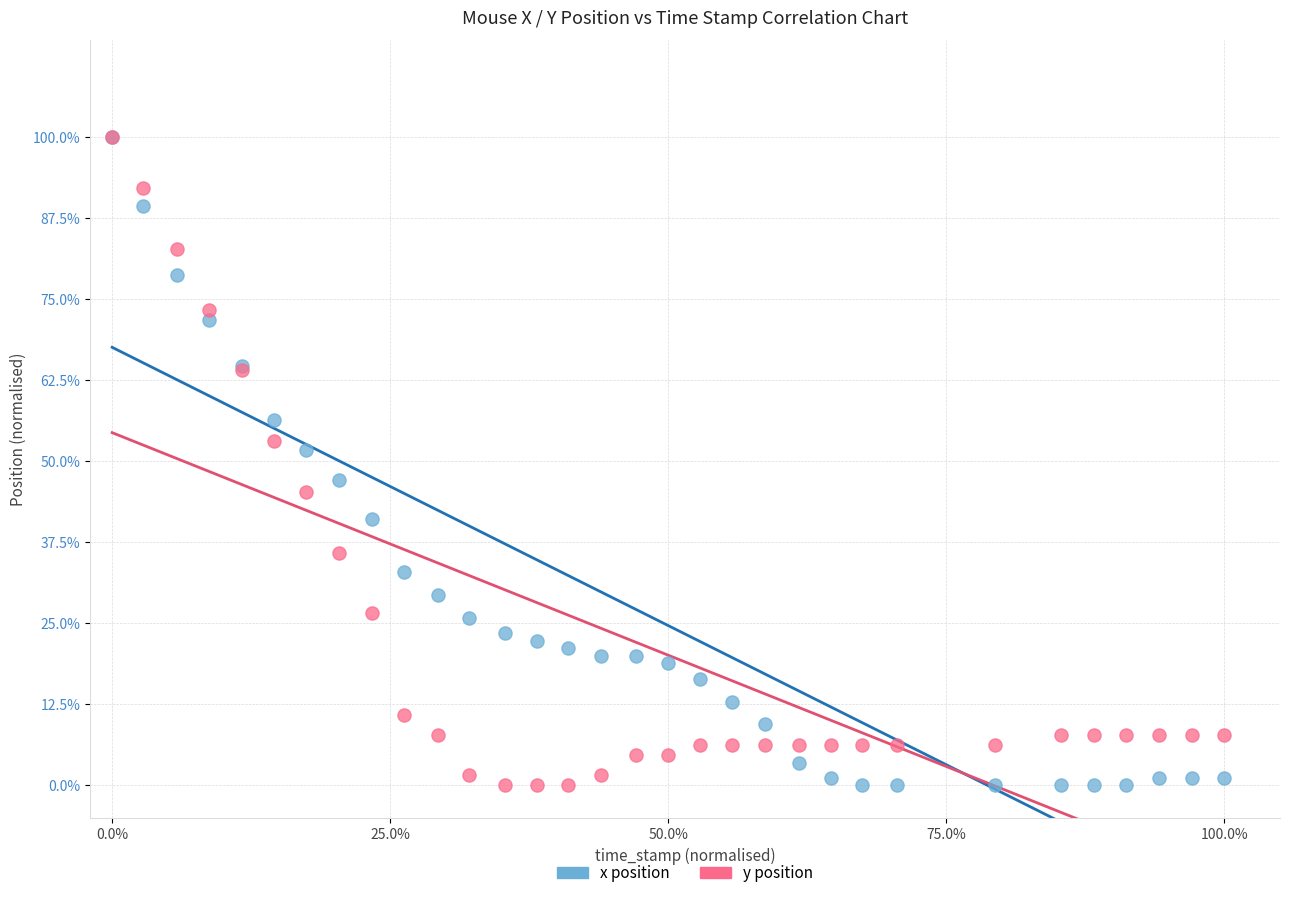

What are all the series names shown in the legend?

x position, y position